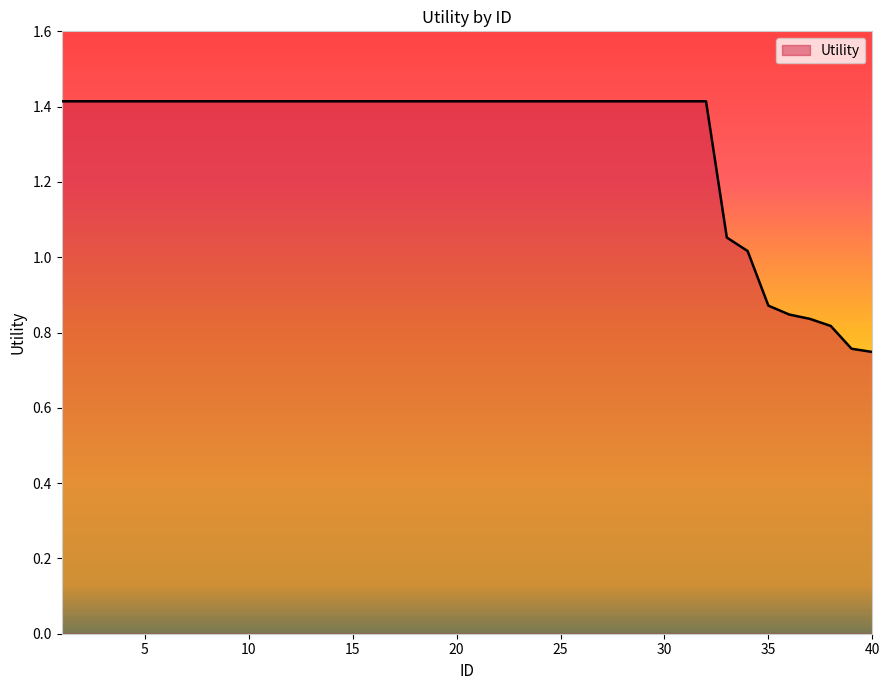

What is the sum of all values?

52.2